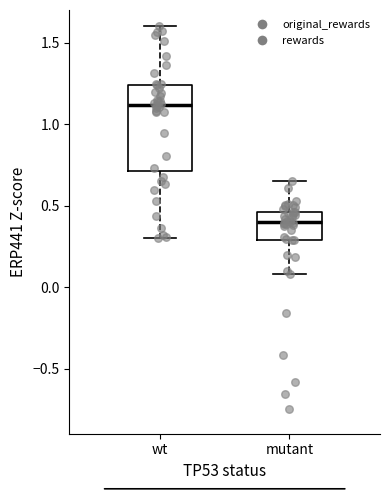

Comparing the boxes themselves (not the whiskers), which one is the tallest?

wt